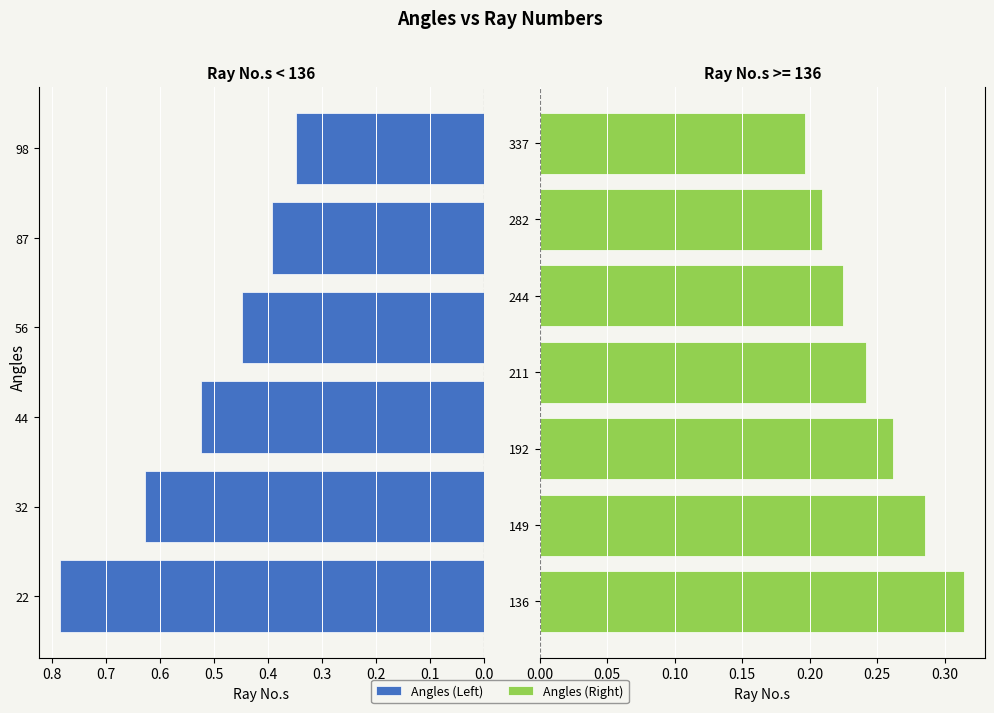

What is the sum of all values?

4.9